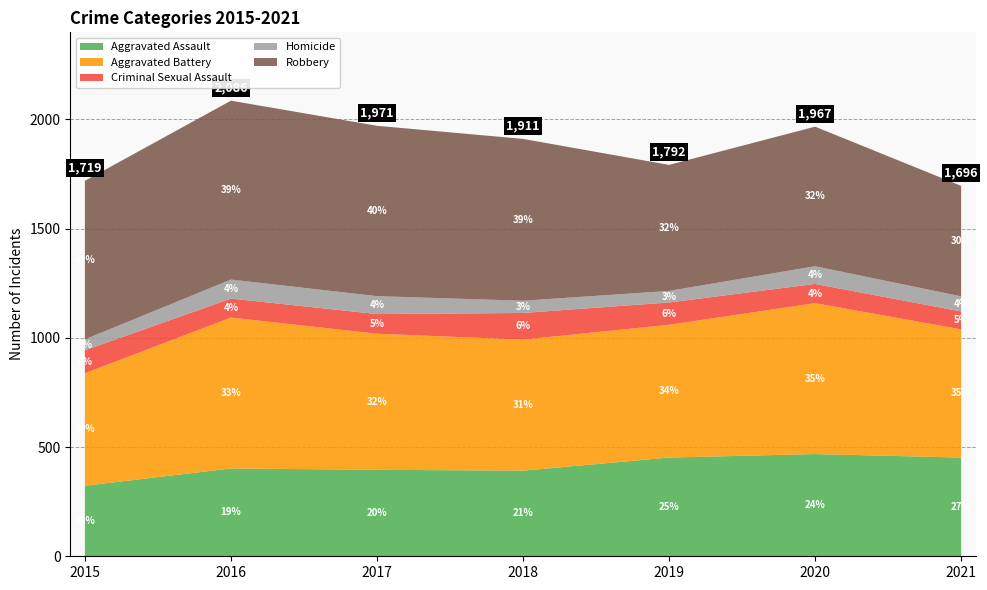

Reading left to right, list all the values displayed in this chart.

Aggravated Assault: 323	402	396	392	452	468	452
Aggravated Battery: 515	691	623	600	608	691	587
Criminal Sexual Assault: 105	87	90	122	102	88	82
Homicide: 50	87	82	56	53	81	69
Robbery: 726	819	780	741	577	639	506